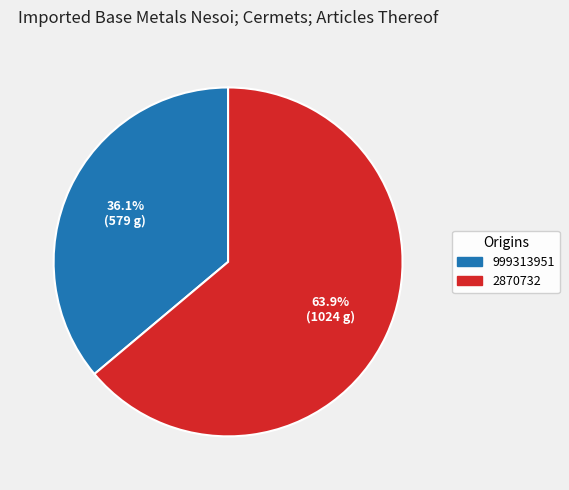

Is there a majority slice in this chart?

Yes